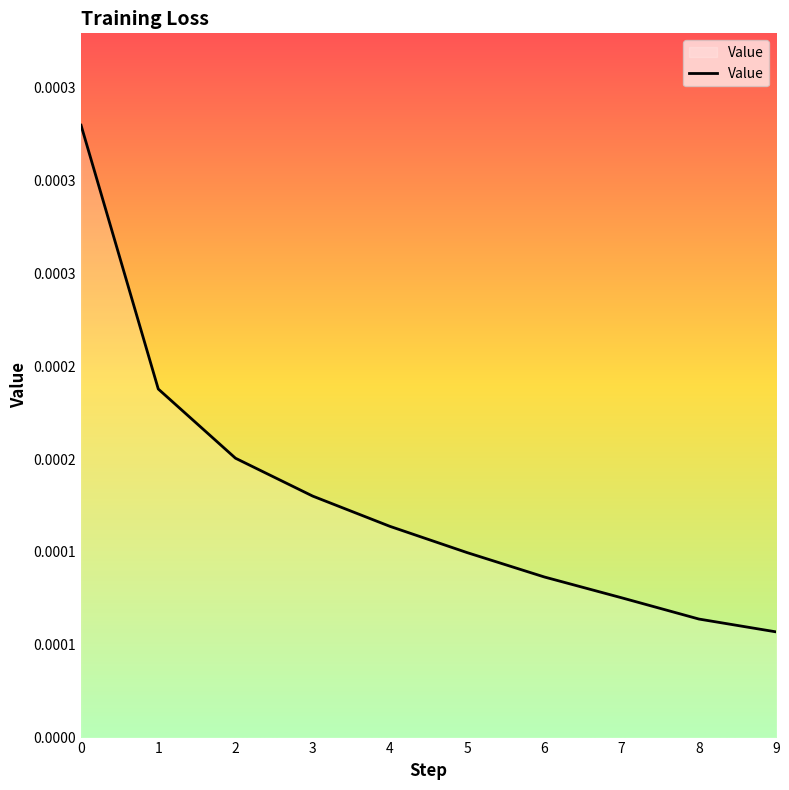

Where is the data nearest to the value 0?

9